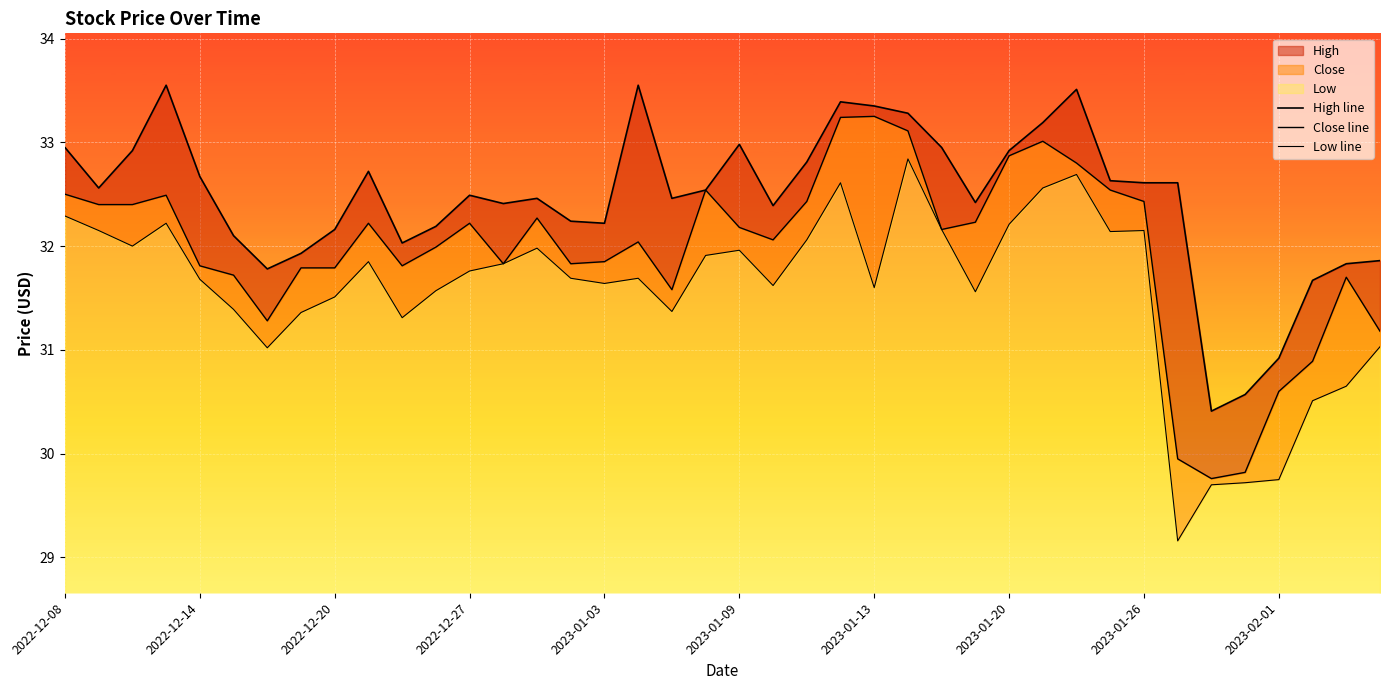

Read the High line value at 35.

30.6